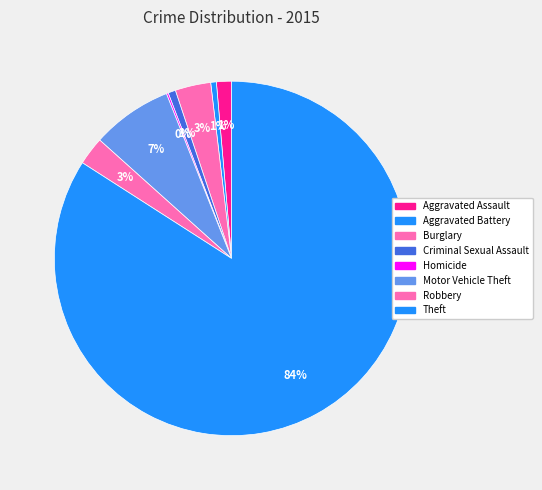

To the nearest percent, what is the average slice percentage?

12%